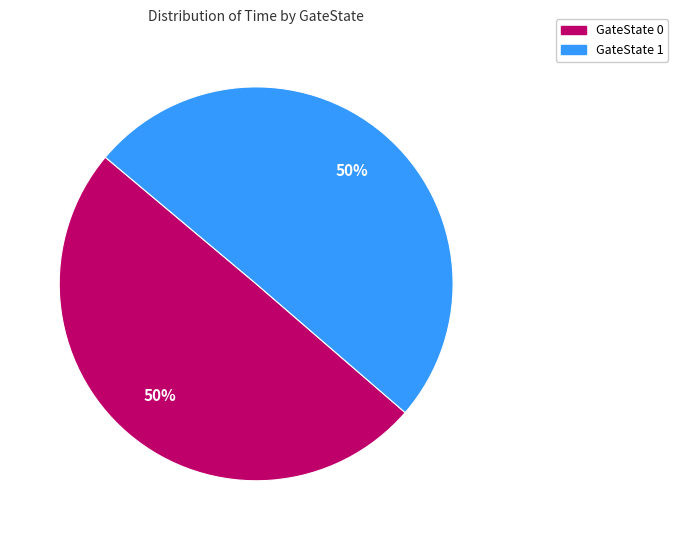

What is the ratio of the value at GateState 0 to the value at GateState 1?

1.0